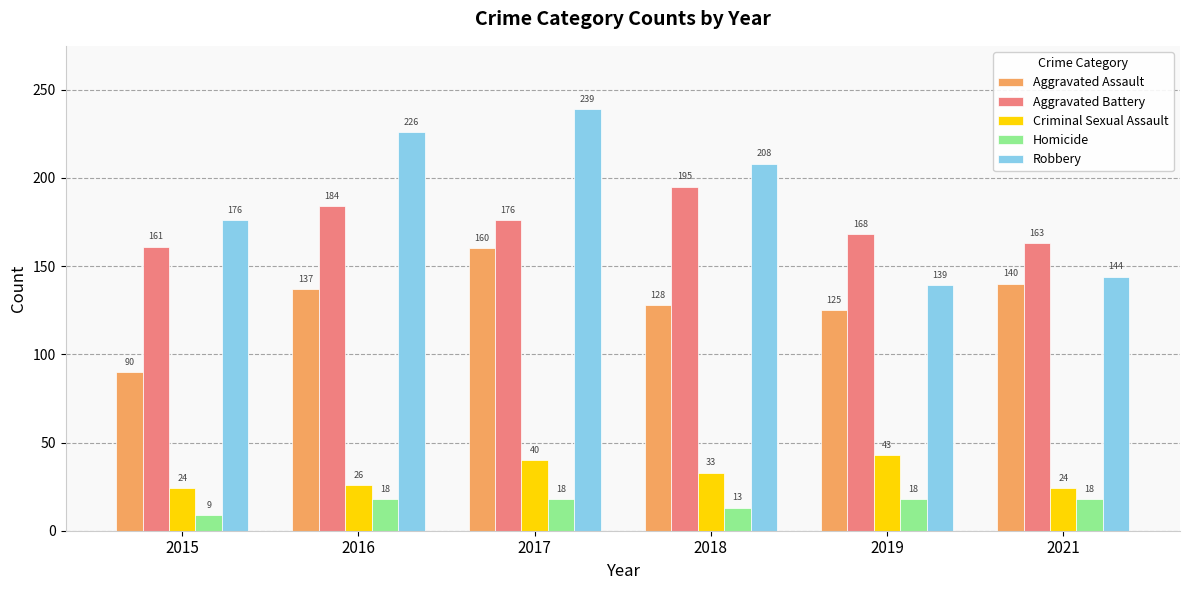

At which label does Aggravated Battery first exceed 176?

2016